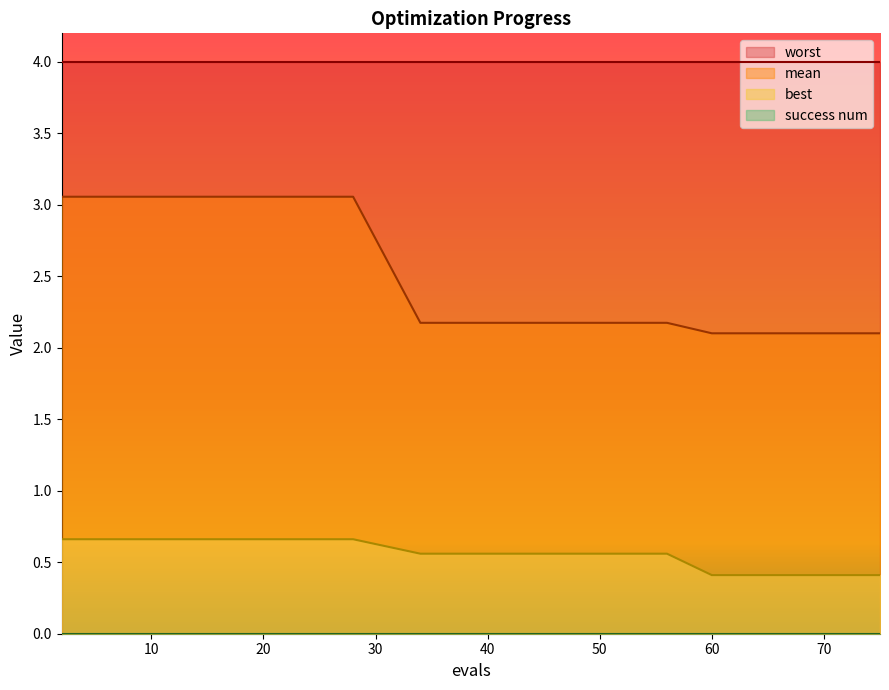

The value of mean at 56 is 0.6. True or false?

False